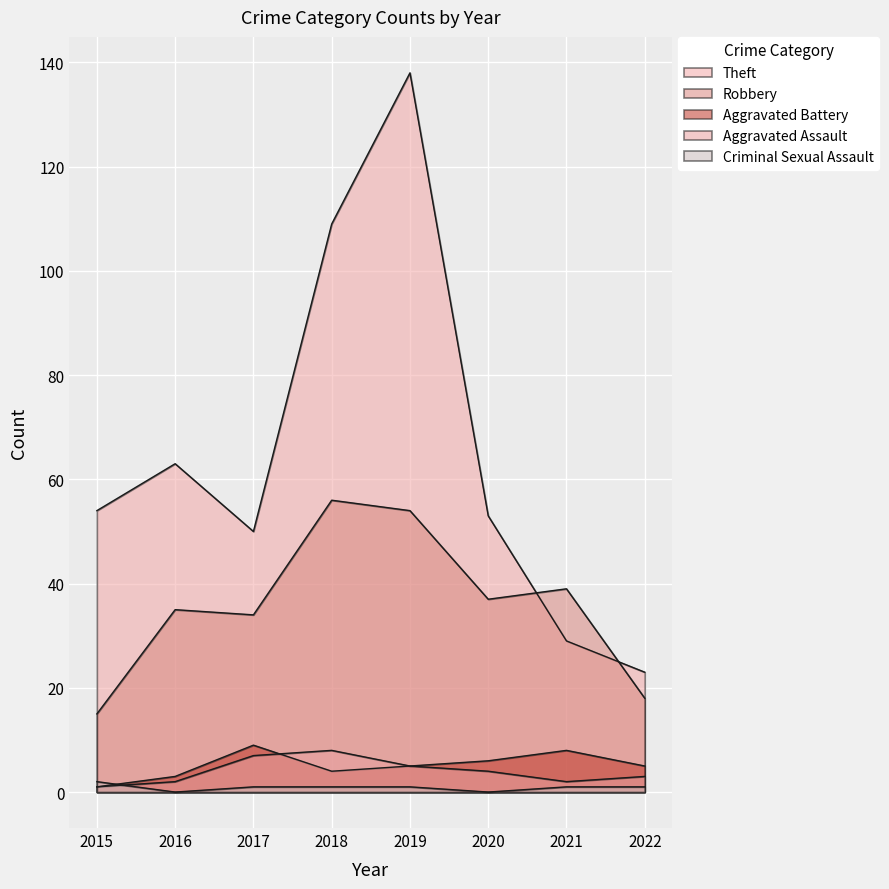

What are all the series names shown in the legend?

Theft, Robbery, Aggravated Battery, Aggravated Assault, Criminal Sexual Assault